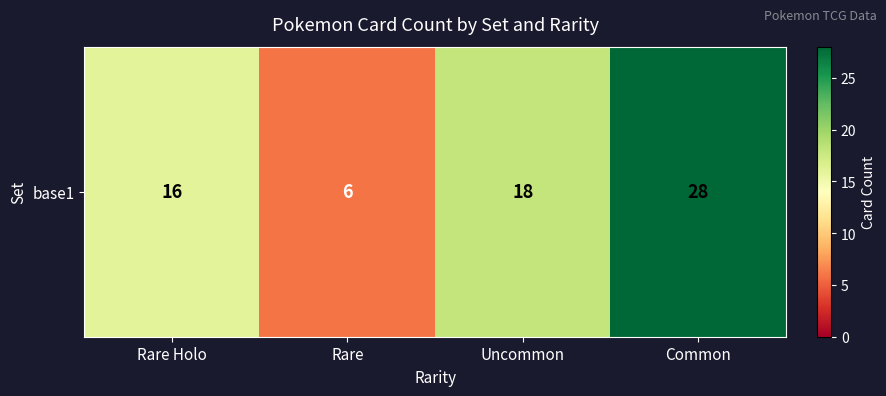

What is the sum of the values at Common and Rare?

34